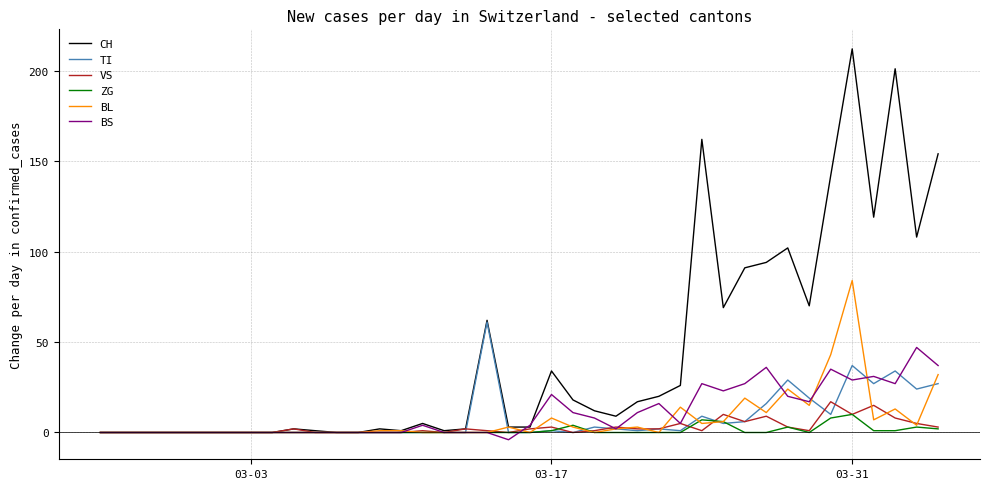

What is the greatest value displayed?

212